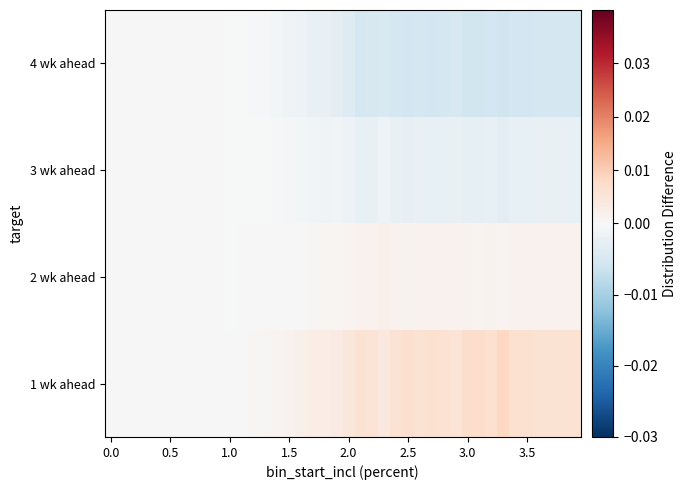

How many series are shown in this chart?

4